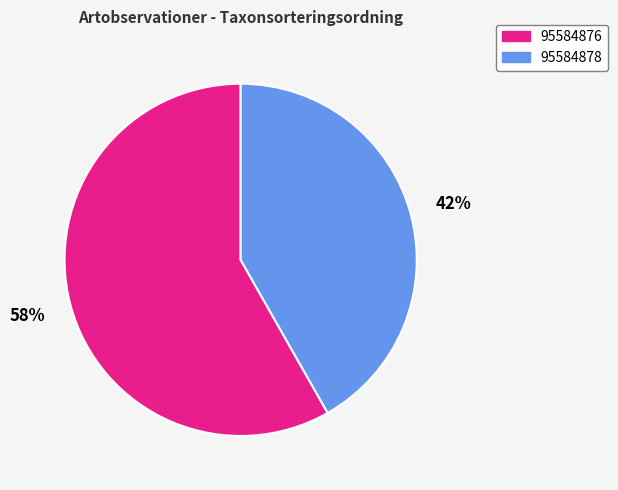

To the nearest percent, what percentage of the pie is 95584878?

42%